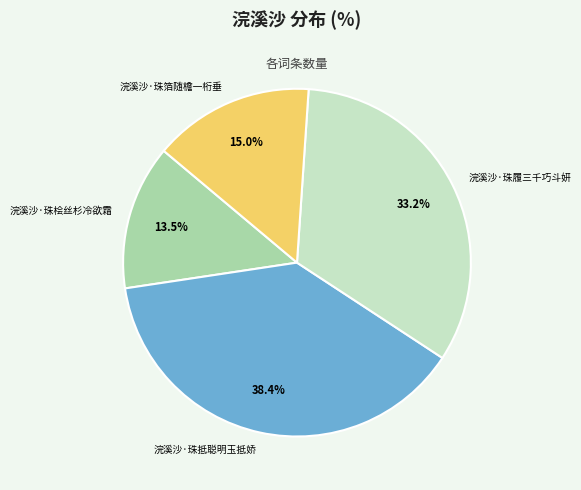

Is it true that 浣溪沙·珠履三千巧斗妍 is 23% of the pie?

False